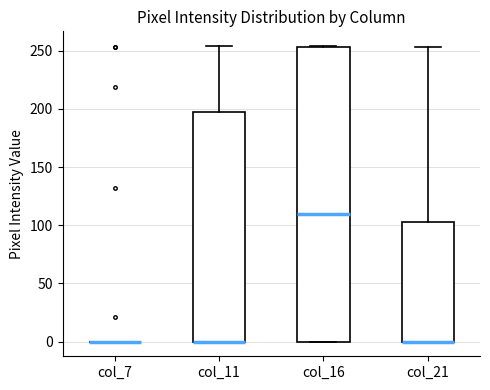

Which box is the tallest, from its lower edge to its upper edge?

col_16